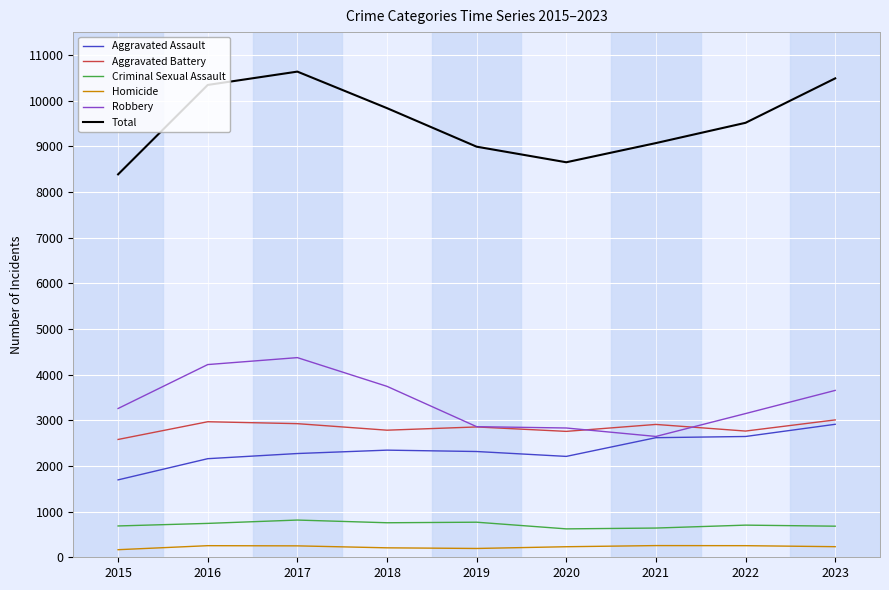

What is the difference between the Aggravated Battery values at 2023 and 2022?

244